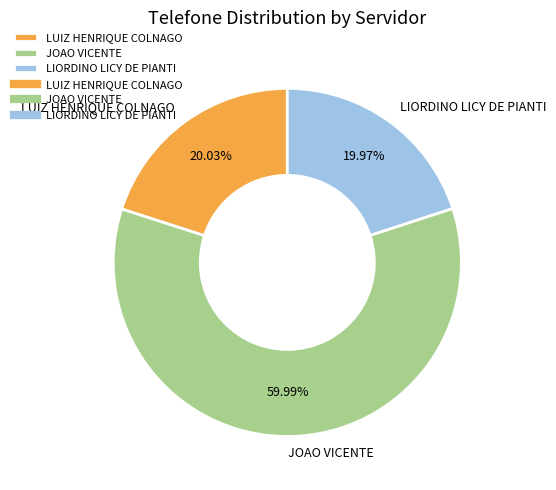

Approximately how many times larger is the value at LIORDINO LICY DE PIANTI compared to LUIZ HENRIQUE COLNAGO?

1.0